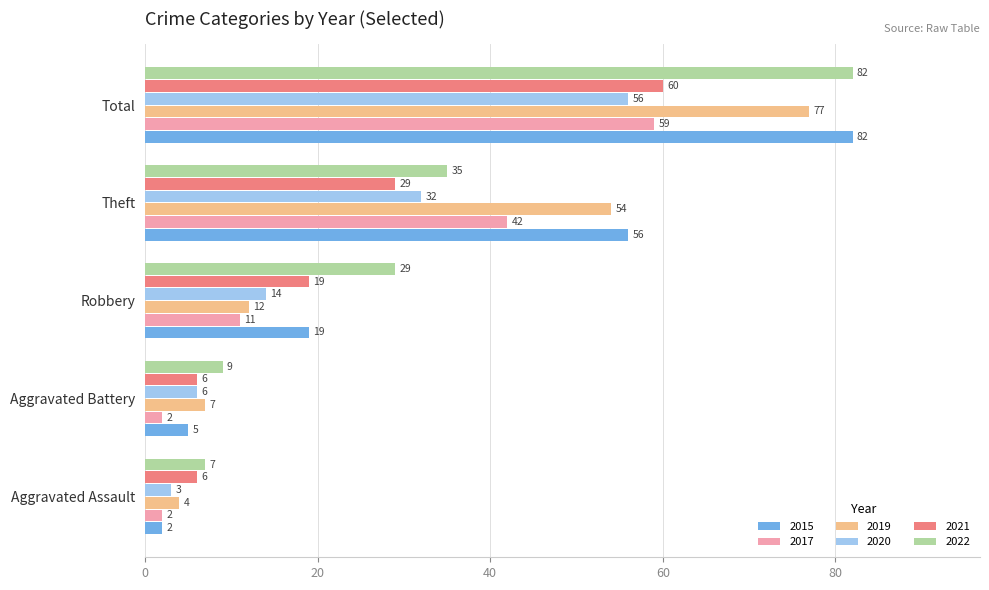

Where is 2019 nearest to the value 40?

Theft